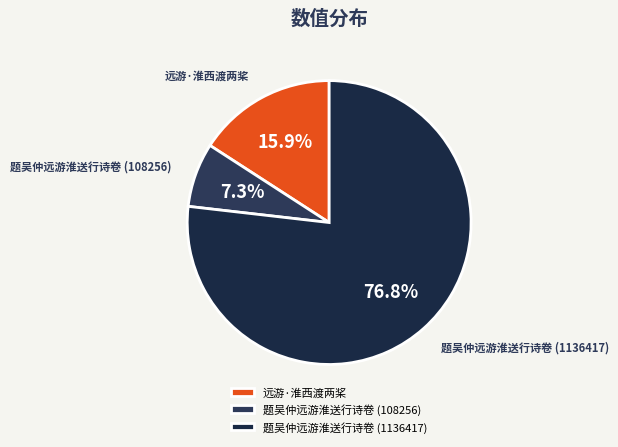

What is the largest slice in the pie chart?

题吴仲远游淮送行诗卷 (1136417)